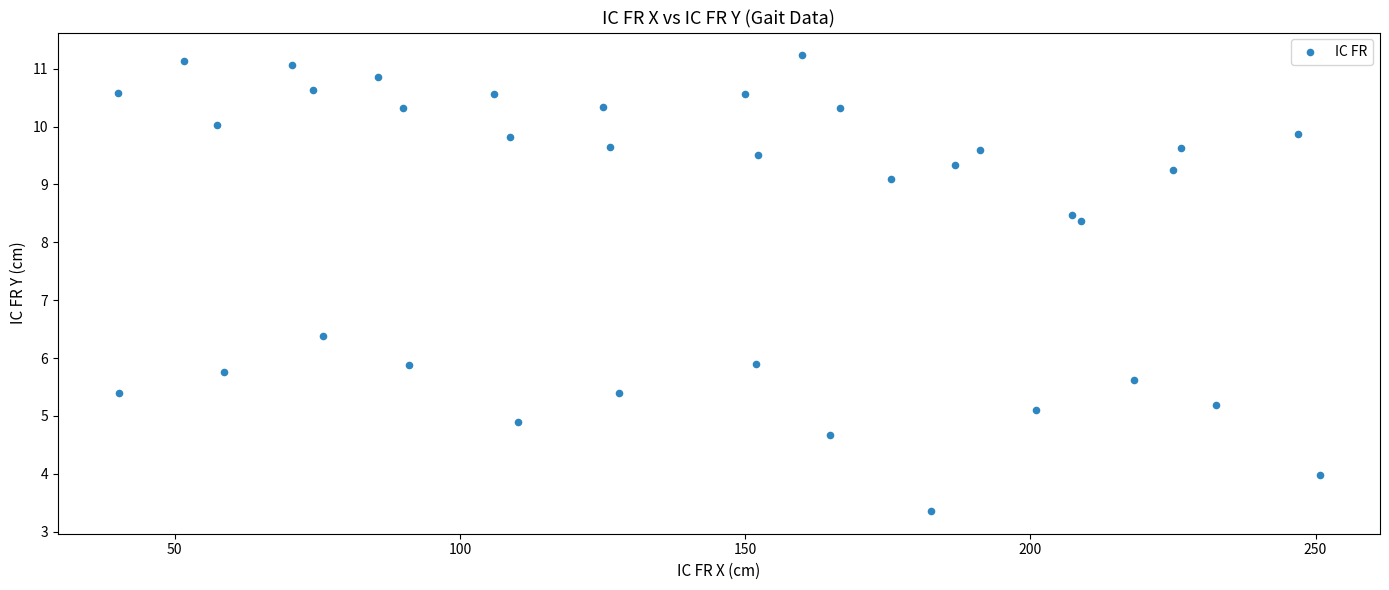

What Y value in the scatter plot is closest to 7?

6.4